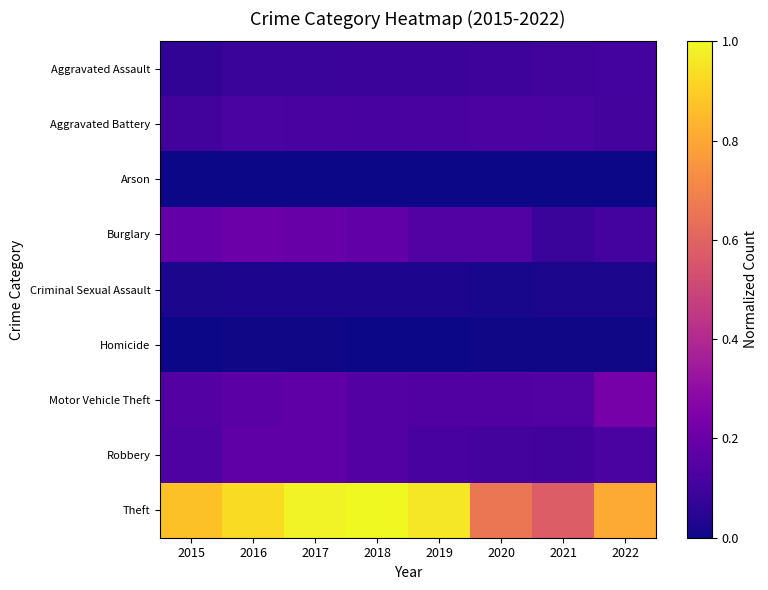

Reading left to right, extract all data points from this chart.

Aggravated Assault: 2015=0.1	2016=0.1	2017=0.1	2018=0.1	2019=0.1	2020=0.1	2021=0.1	2022=0.1
Aggravated Battery: 2015=0.1	2016=0.1	2017=0.1	2018=0.1	2019=0.1	2020=0.1	2021=0.1	2022=0.1
Arson: 2015=0.0	2016=0.0	2017=0.0	2018=0.0	2019=0.0	2020=0.0	2021=0.0	2022=0.0
Burglary: 2015=0.2	2016=0.2	2017=0.2	2018=0.2	2019=0.1	2020=0.1	2021=0.1	2022=0.1
Criminal Sexual Assault: 2015=0.0	2016=0.0	2017=0.0	2018=0.0	2019=0.0	2020=0.0	2021=0.0	2022=0.0
Homicide: 2015=0.0	2016=0.0	2017=0.0	2018=0.0	2019=0.0	2020=0.0	2021=0.0	2022=0.0
Motor Vehicle Theft: 2015=0.1	2016=0.2	2017=0.2	2018=0.1	2019=0.1	2020=0.1	2021=0.1	2022=0.2
Robbery: 2015=0.1	2016=0.2	2017=0.2	2018=0.1	2019=0.1	2020=0.1	2021=0.1	2022=0.1
Theft: 2015=0.9	2016=0.9	2017=1.0	2018=1.0	2019=1.0	2020=0.7	2021=0.6	2022=0.8